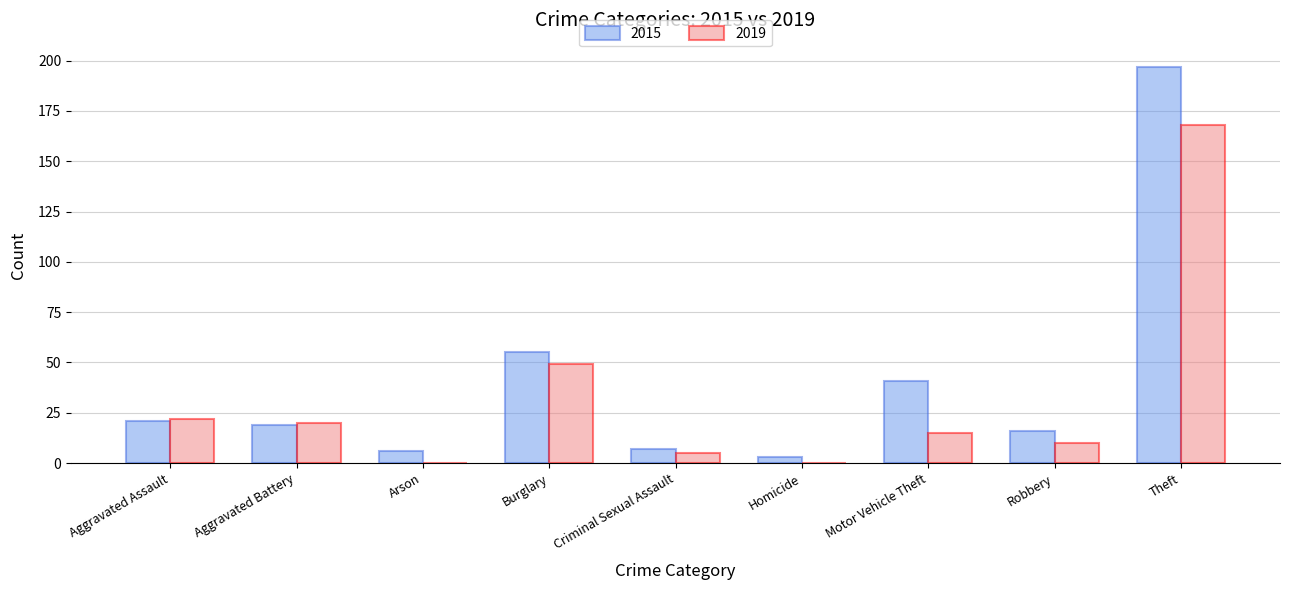

What is the greatest value displayed?

197